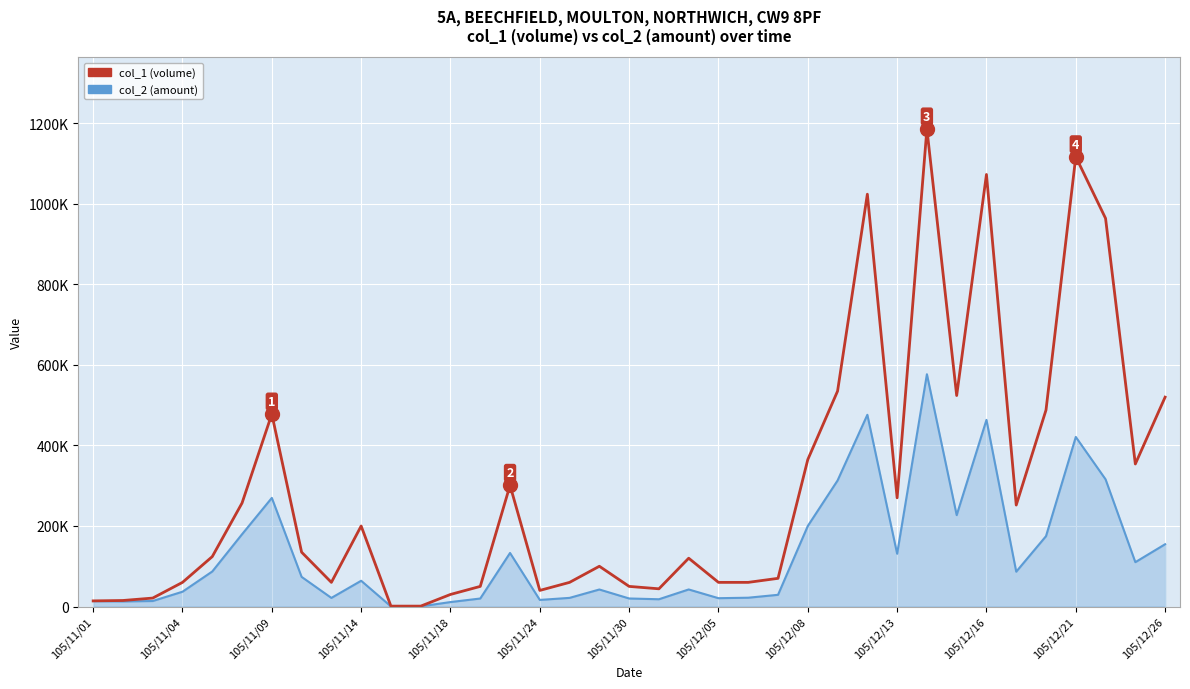

Does the chart display data point markers on the line(s)?

No